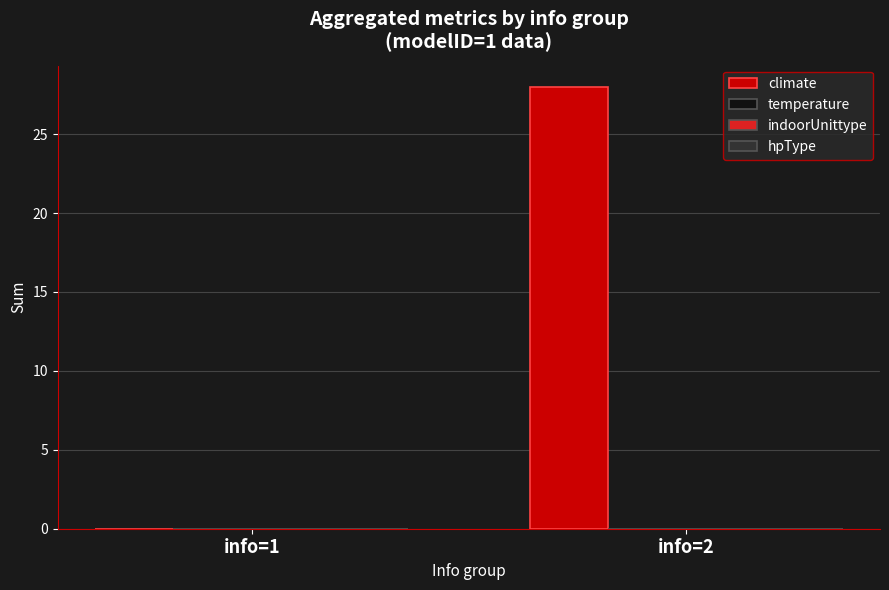

What is the greatest value displayed?

28